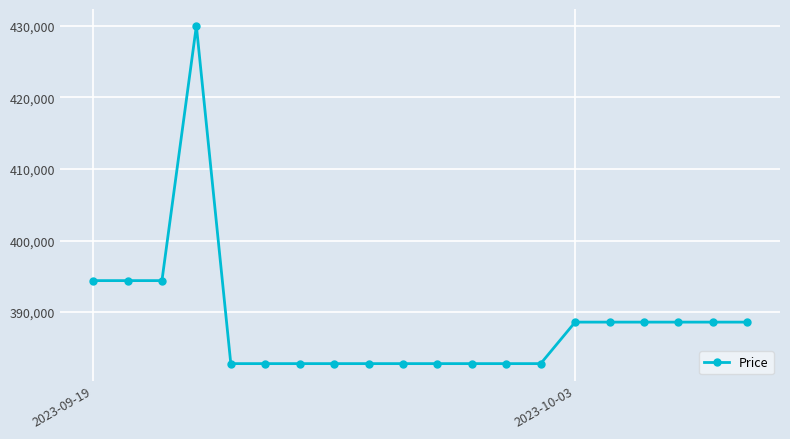

Reading left to right, transcribe all the data shown in this chart.

394400	394400	394400	430000	382800	382800	382800	382800	382800	382800	382800	382800	382800	382800	388600	388600	388600	388600	388600	388600